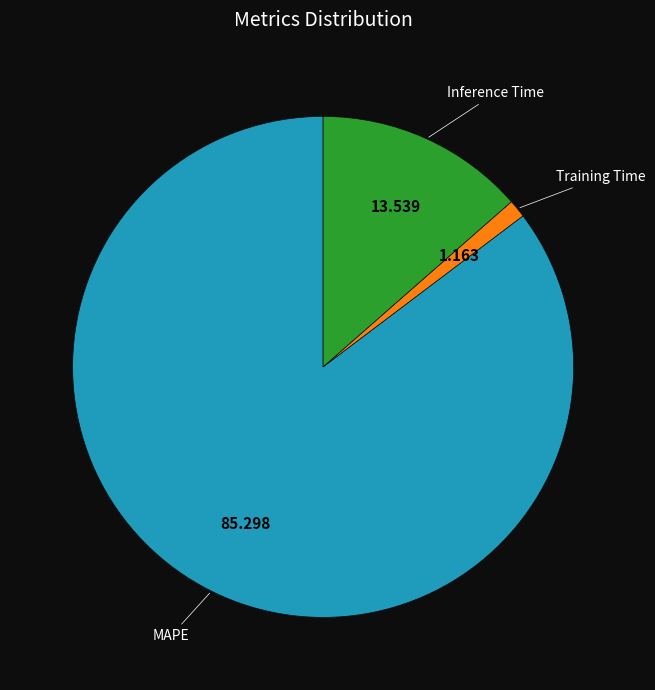

Is there a majority slice in this chart?

Yes